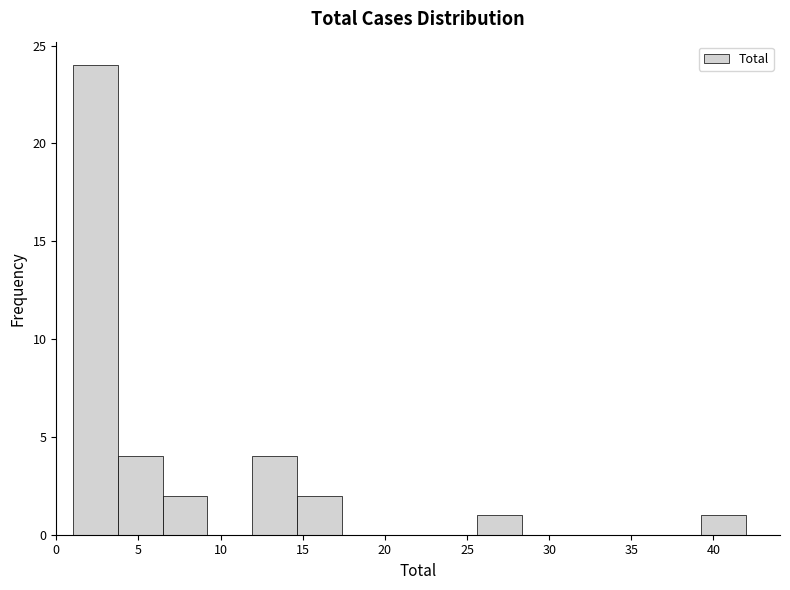

Reading left to right, list every bar in this chart as the range it spans on the x-axis followed by its height. Neither the bar edges nor the heights are printed on the chart, so give them approximately, as read against the axes.

1.0 to 3.5: 24
3.5 to 6.5: 4
6.5 to 9.0: 2
9.0 to 12.0: 0
12.0 to 14.5: 4
14.5 to 17.5: 2
17.5 to 20.0: 0
20.0 to 23.0: 0
23.0 to 25.5: 0
25.5 to 28.5: 1
28.5 to 31.0: 0
31.0 to 34.0: 0
34.0 to 36.5: 0
36.5 to 39.5: 0
39.5 to 42.0: 1